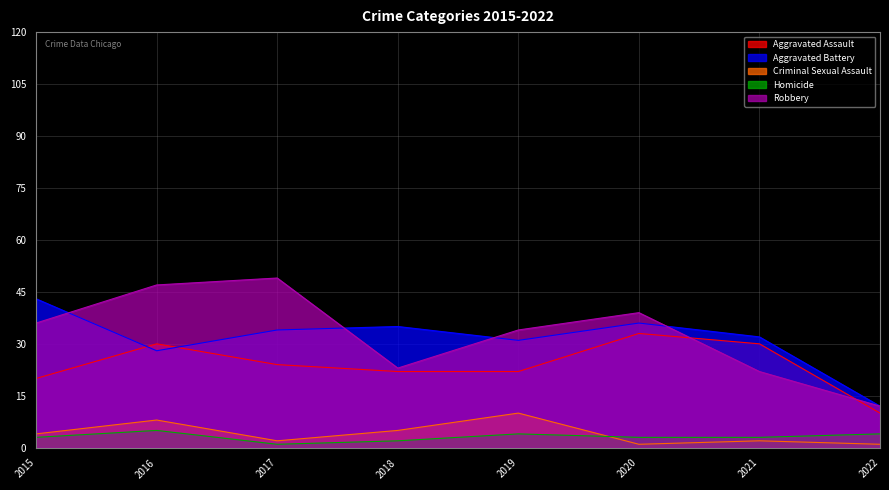

At which label does Robbery first exceed 36?

2016